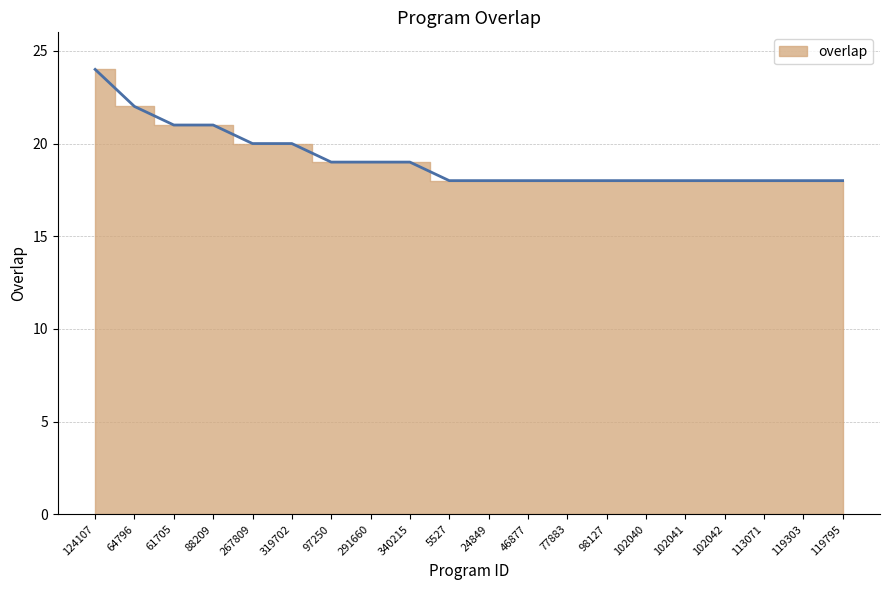

Does the chart display data point markers on the line(s)?

No